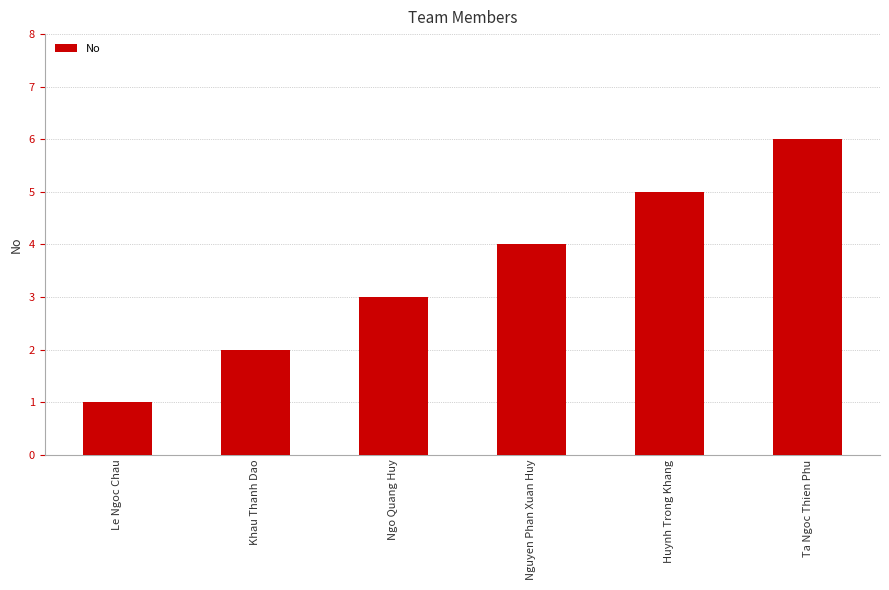

What is the approximate value at Huynh Trong Khang?

5